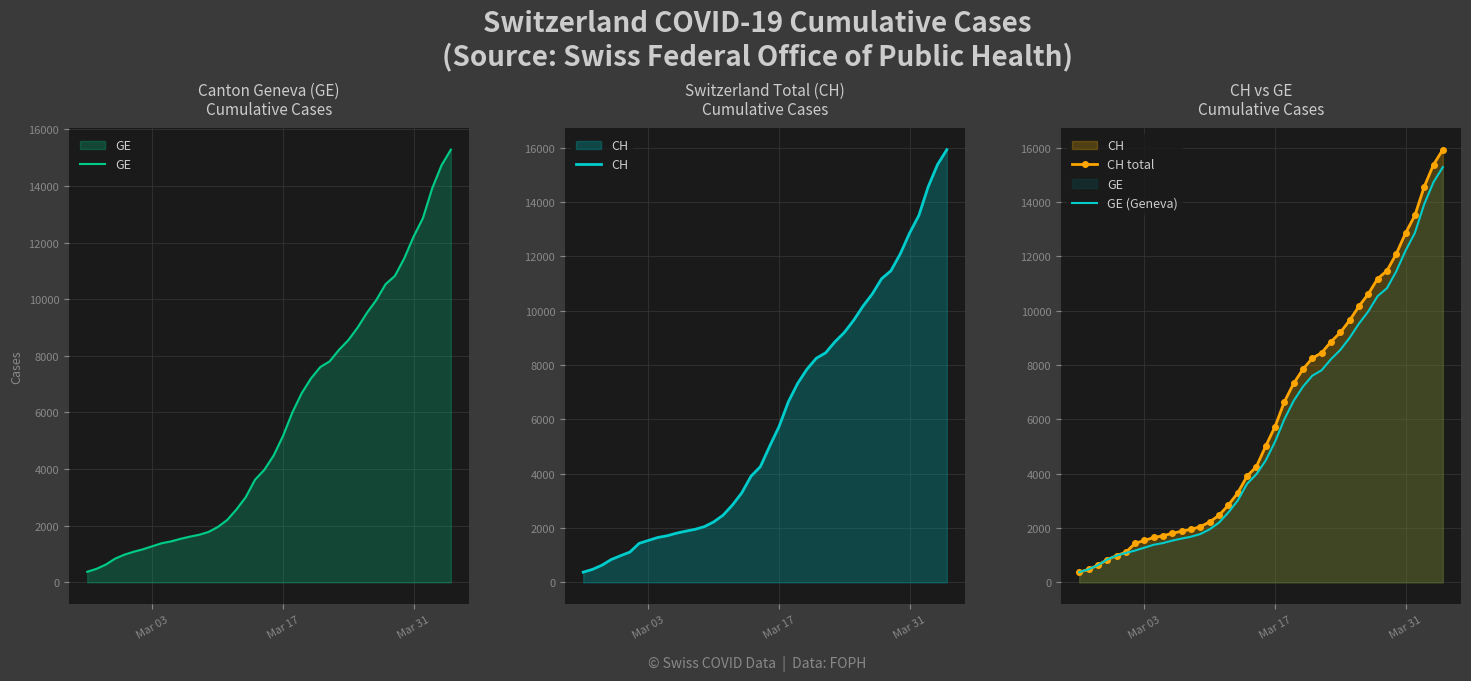

Is it true that CH equals 970 at 12?

False